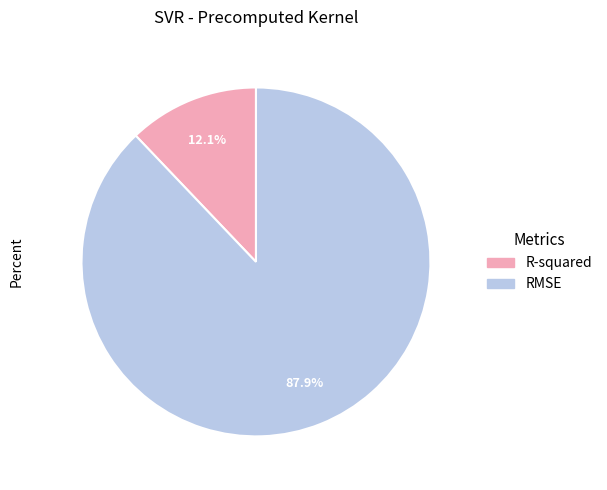

To the nearest percent, what is the average slice percentage?

50%